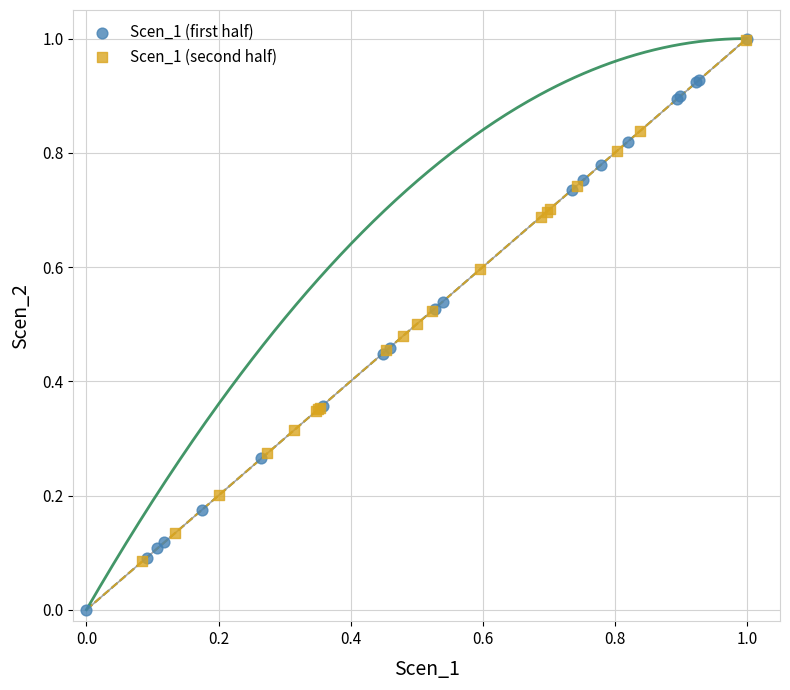

Which series reaches the minimum Y coordinate?

Scen_1 (first half)